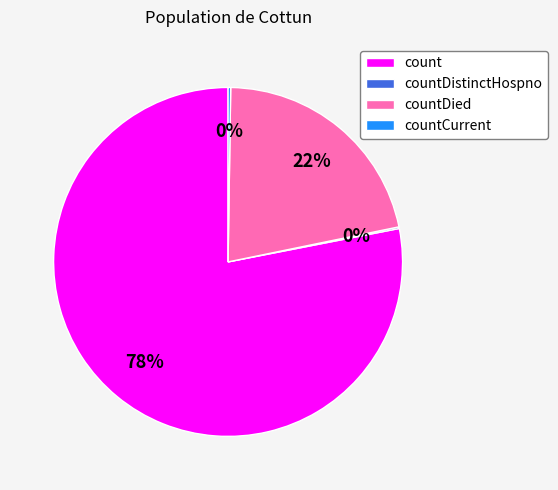

Does count account for over 50% of the chart?

Yes